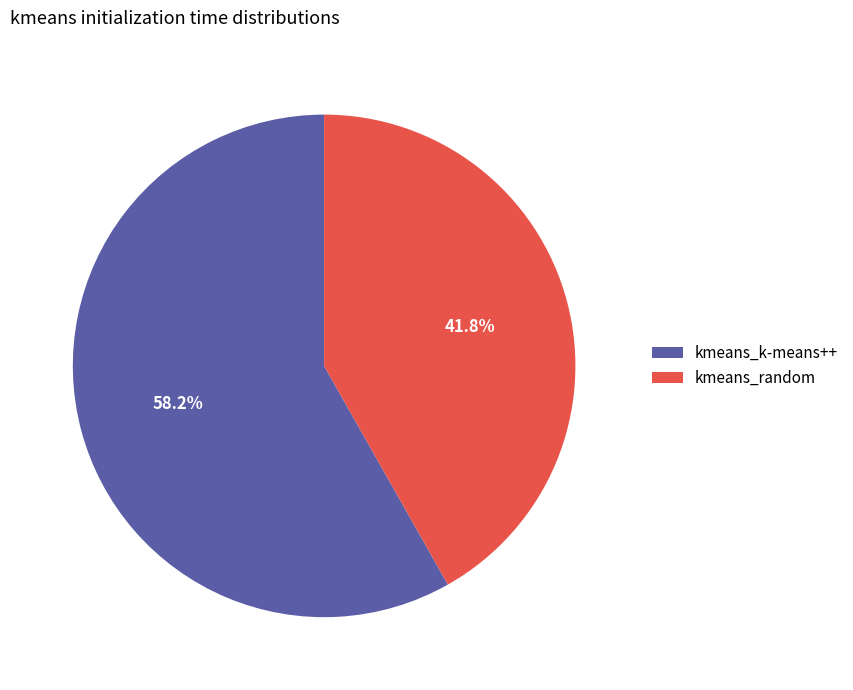

What is the smallest slice in the pie chart?

kmeans_random